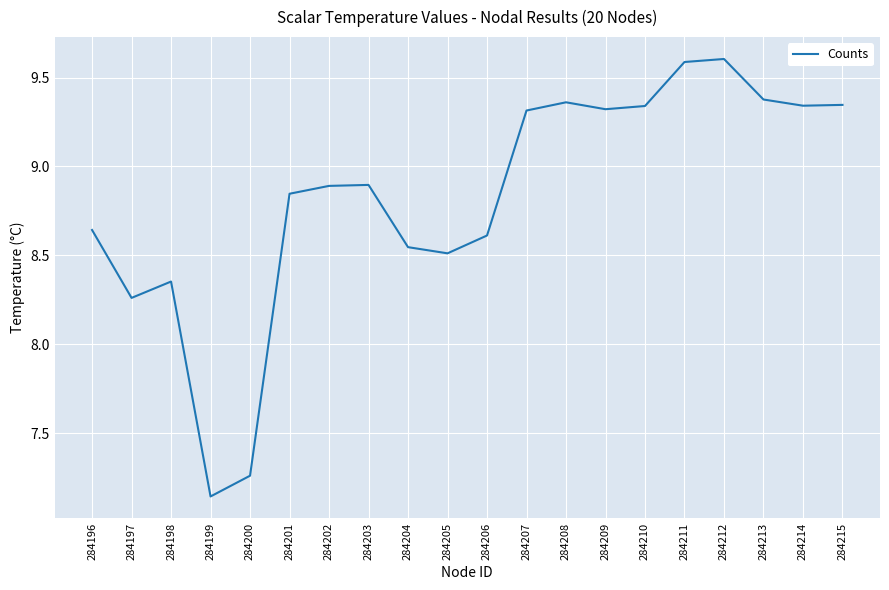

What is the greatest value displayed?

9.6